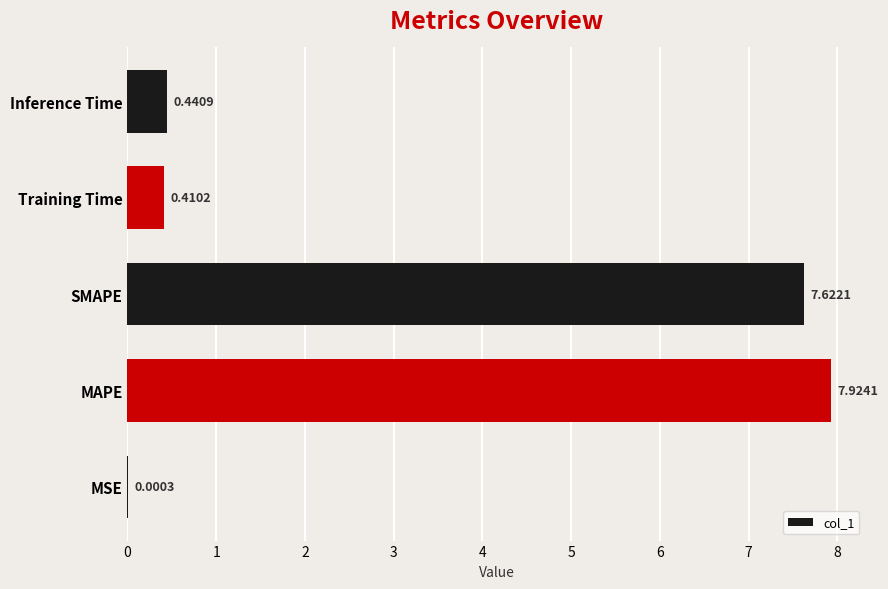

Does the chart contain stacked bars?

No